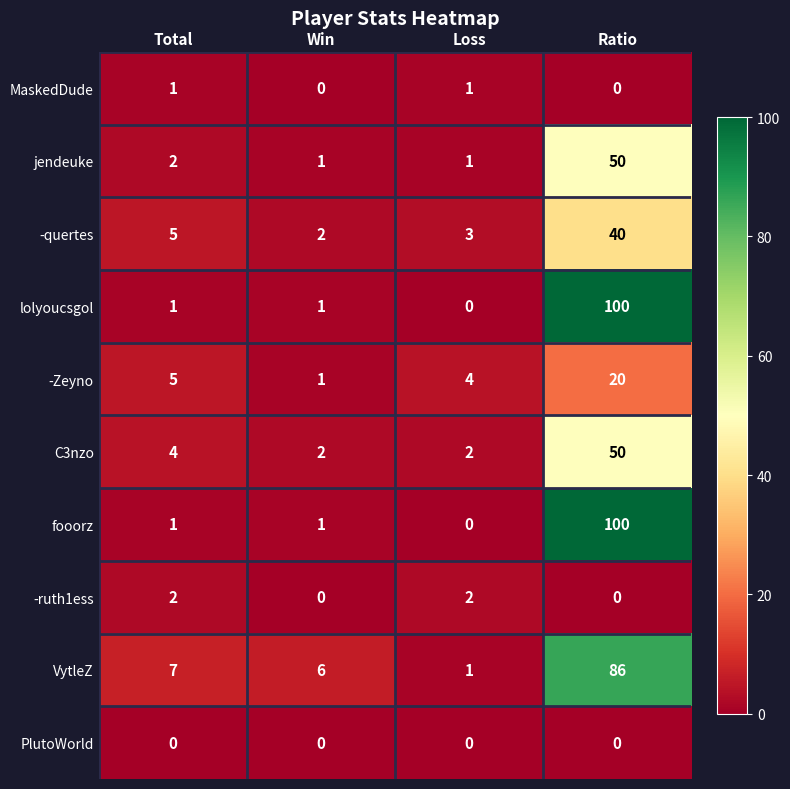

The C3nzo series shows 1 at Loss. True or false?

False